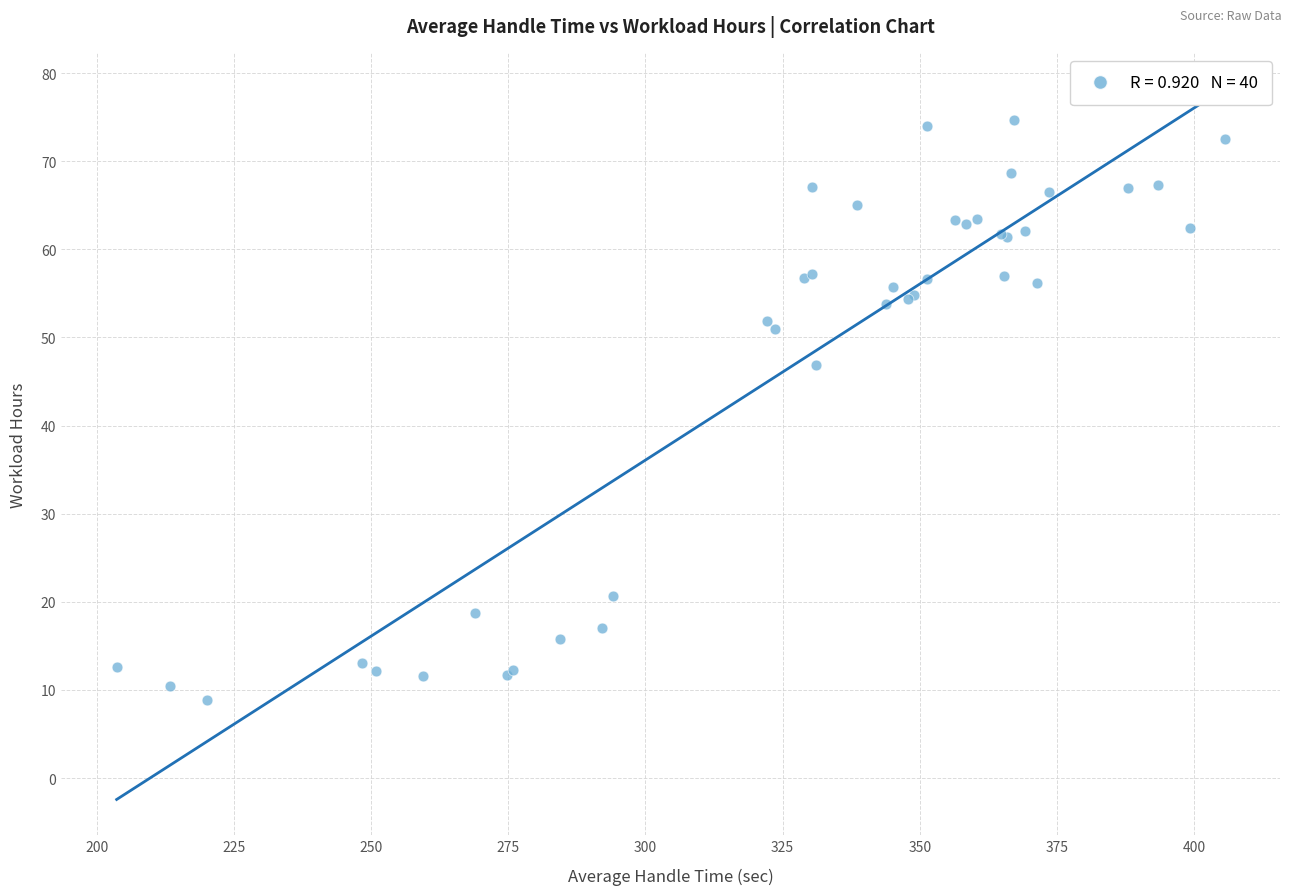

What Y value in the scatter plot is closest to 41?

46.8